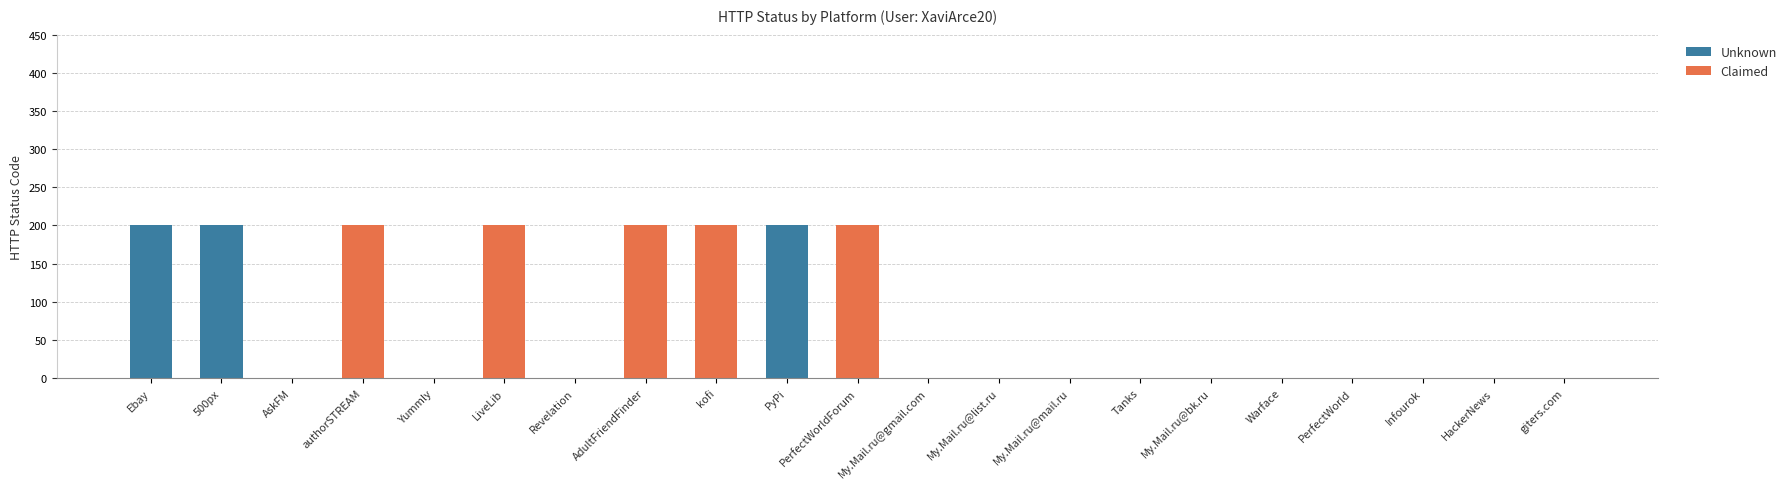

Are the bars grouped side by side (vs. stacked)?

No